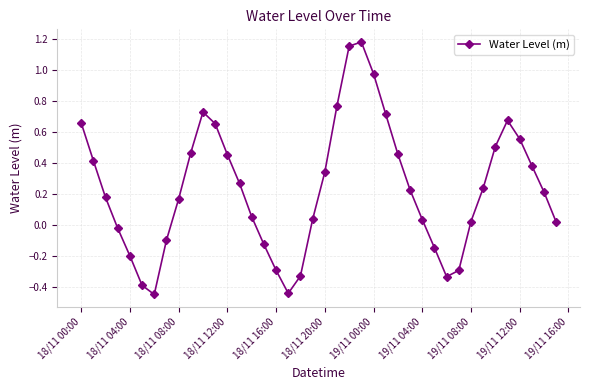

What is the sum of all values?

9.5